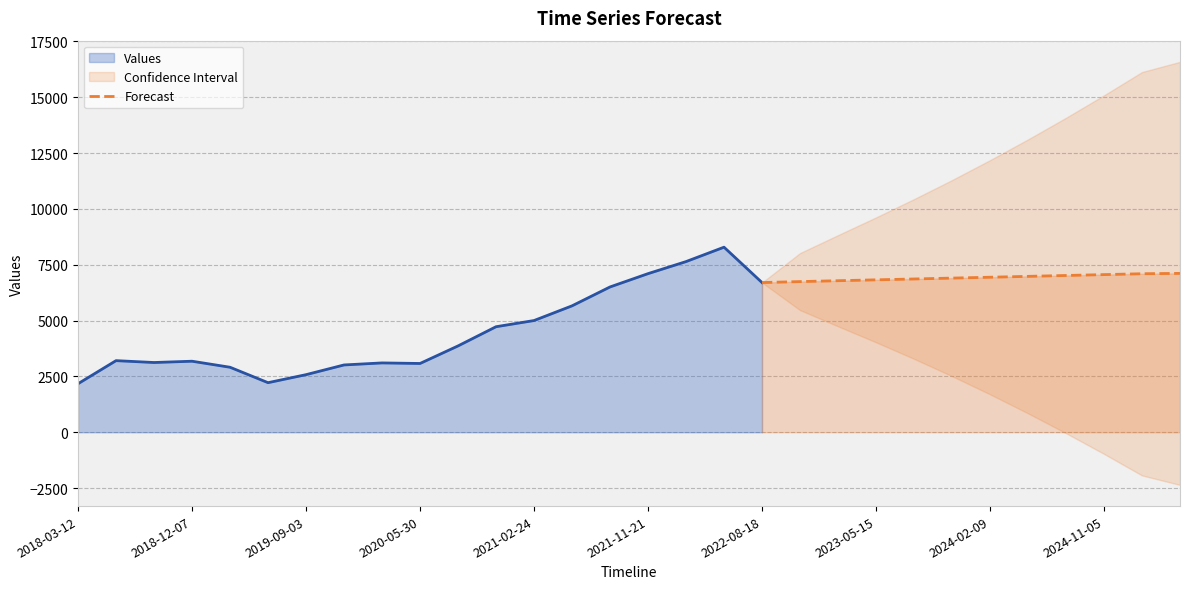

What is the lowest value of the Forecast series?

6704.0